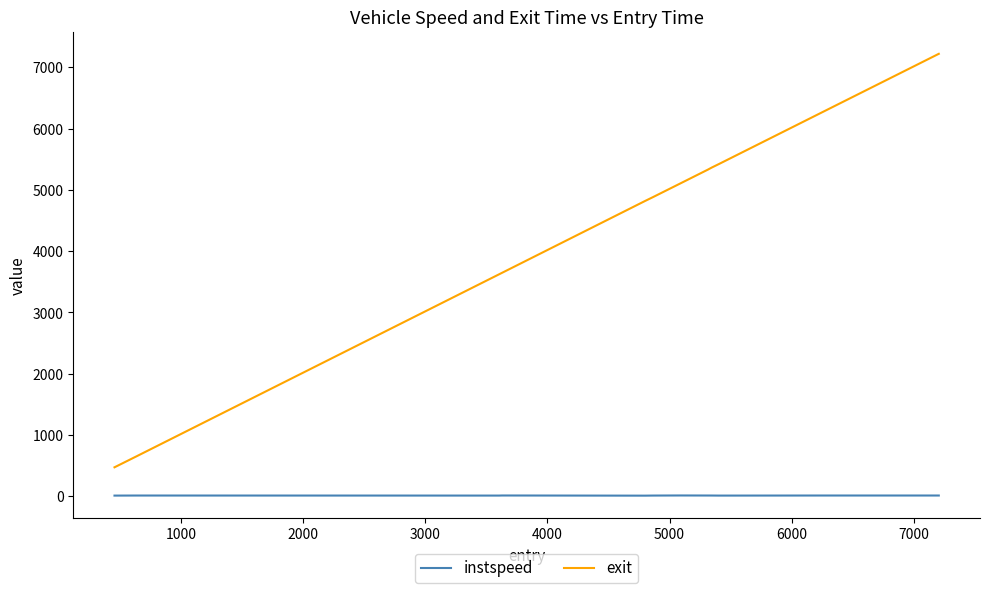

Which series has the largest total across all categories?

exit